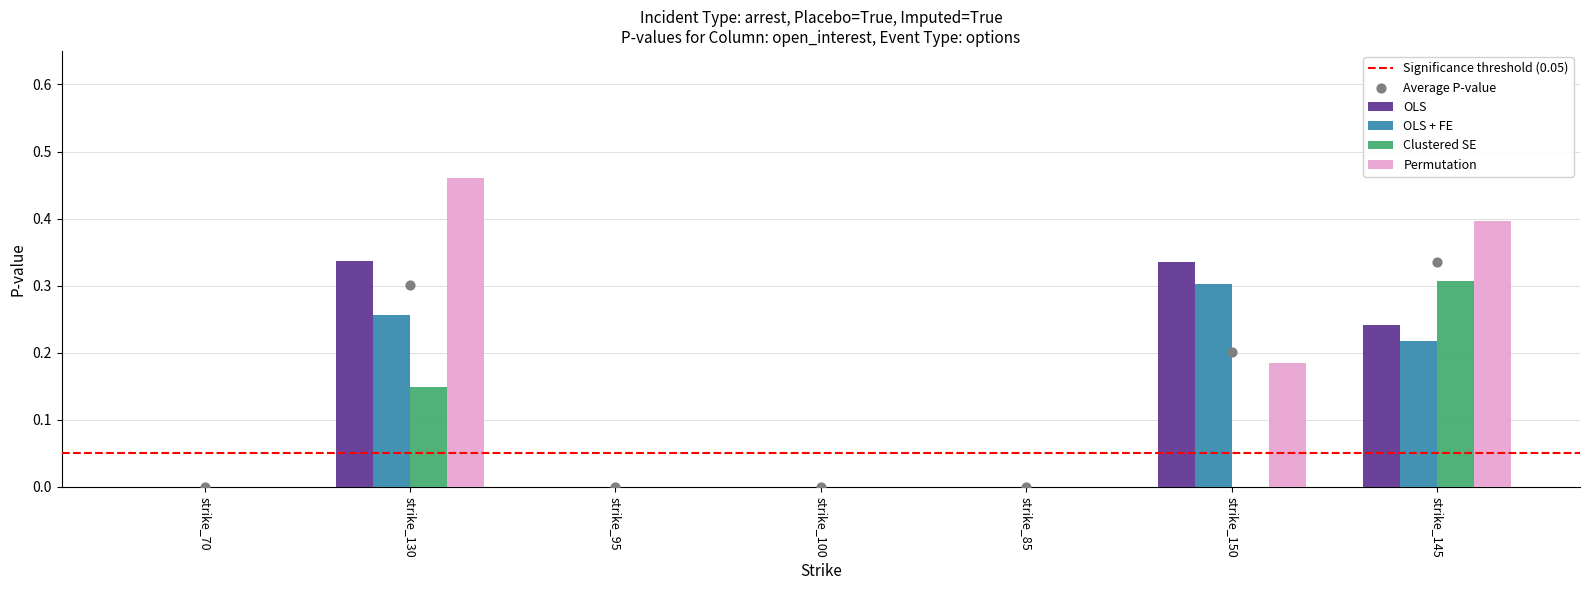

Which series has the widest spread of Y values?

Permutation